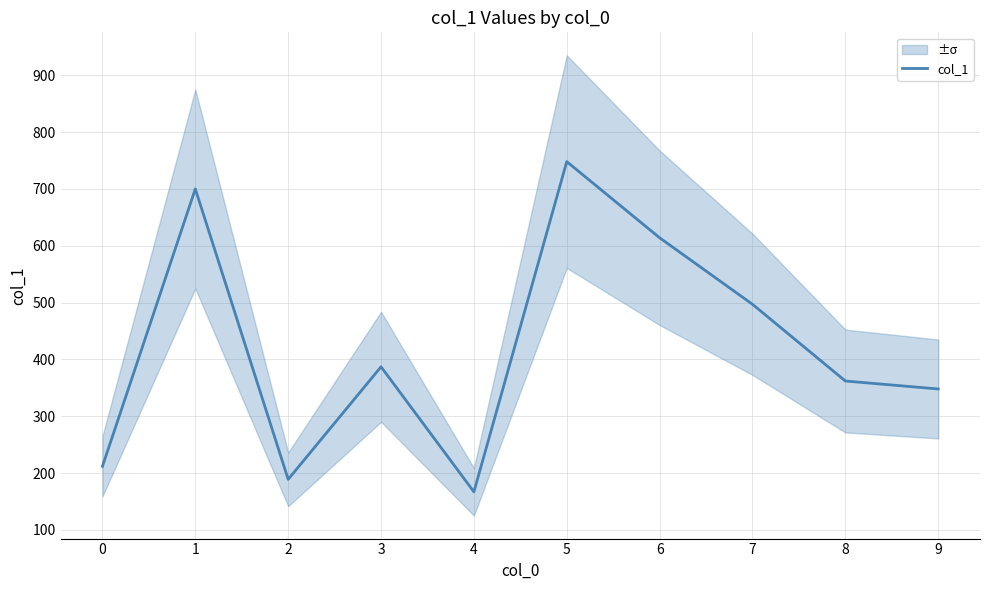

What is the minimum value shown in the chart?

167